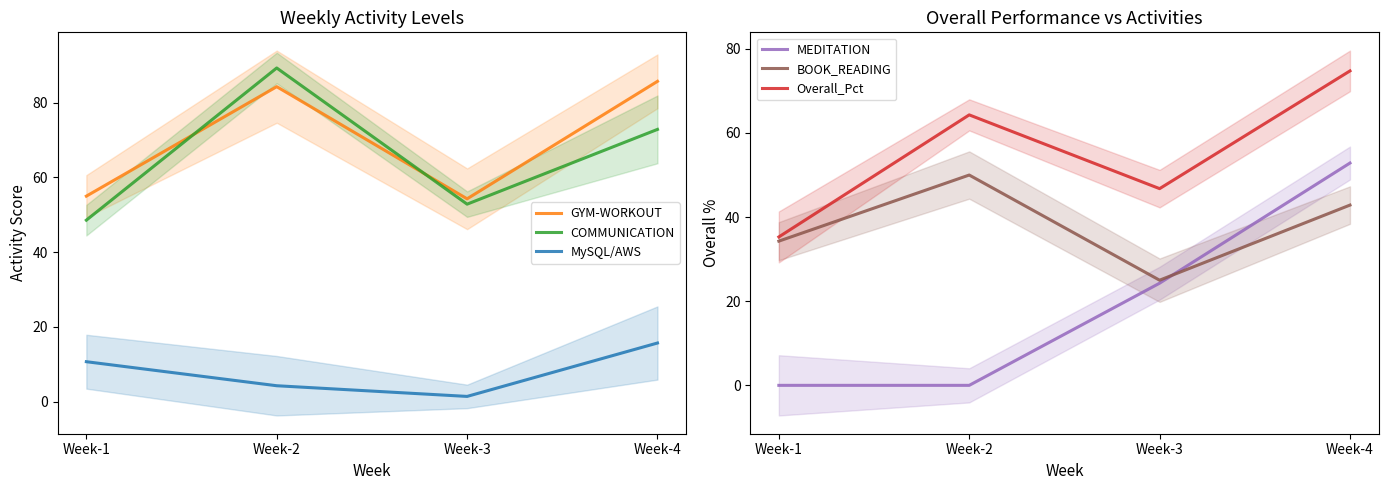

What is the spread (max minus min) of values at Week-2?

89.3